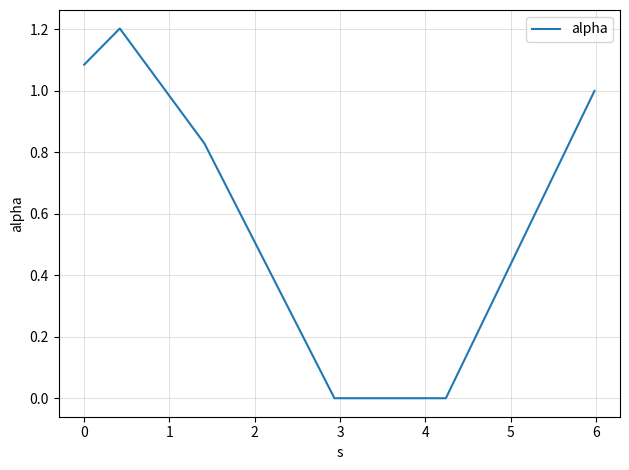

What is the maximum value shown in the chart?

1.2